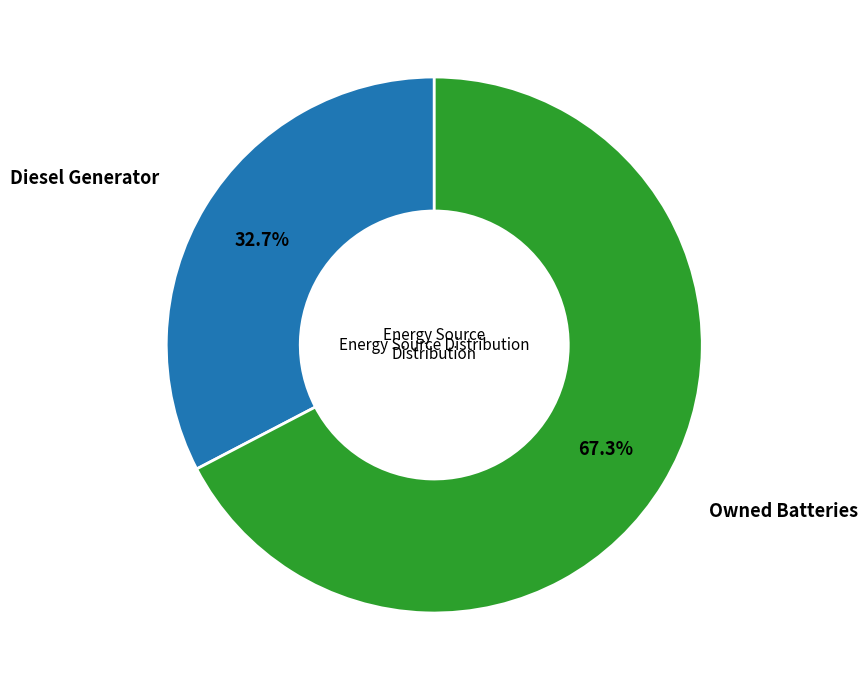

Is there a majority slice in this chart?

Yes